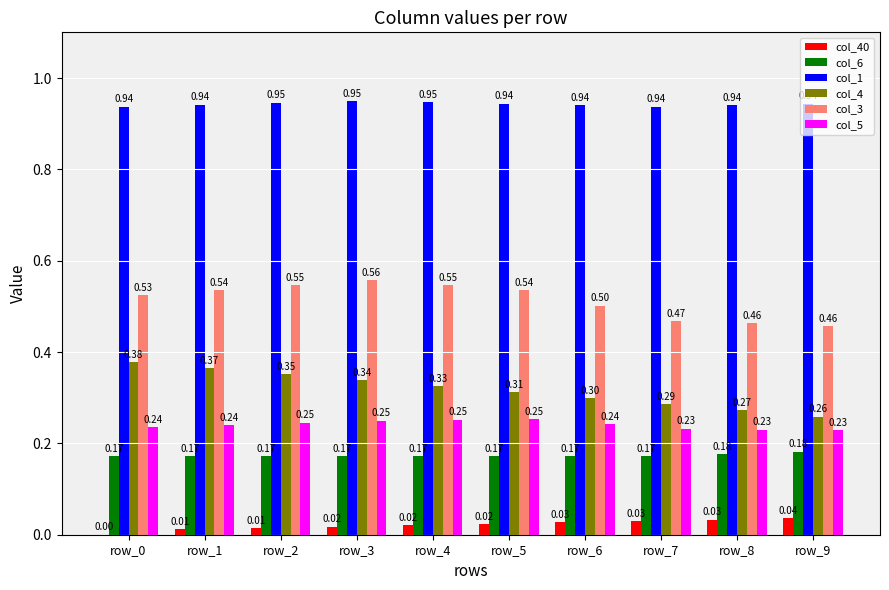

At which category is the sum across all series the highest?

row_3